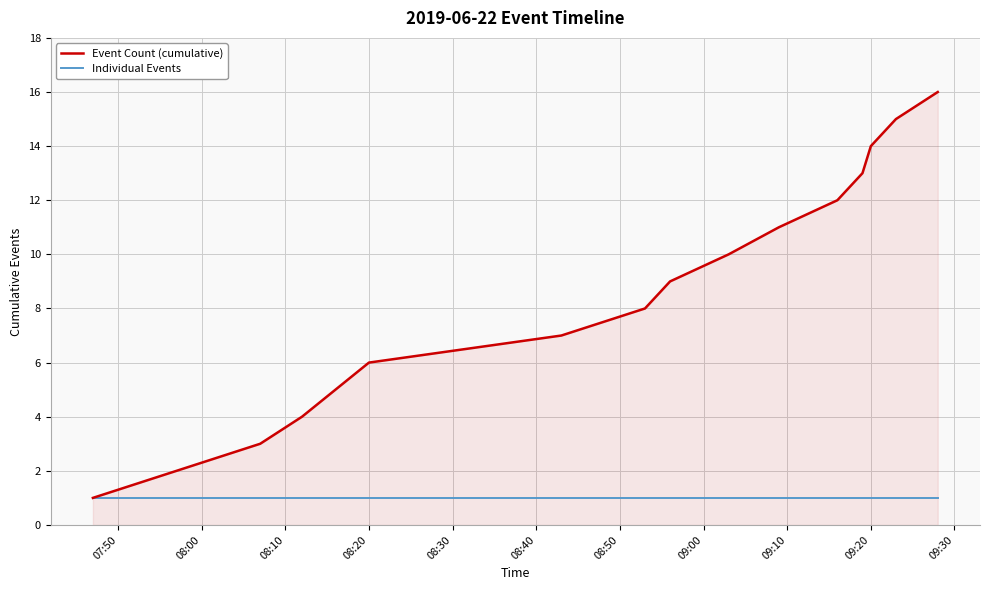

Which series has the largest range (max minus min)?

Event Count (cumulative)